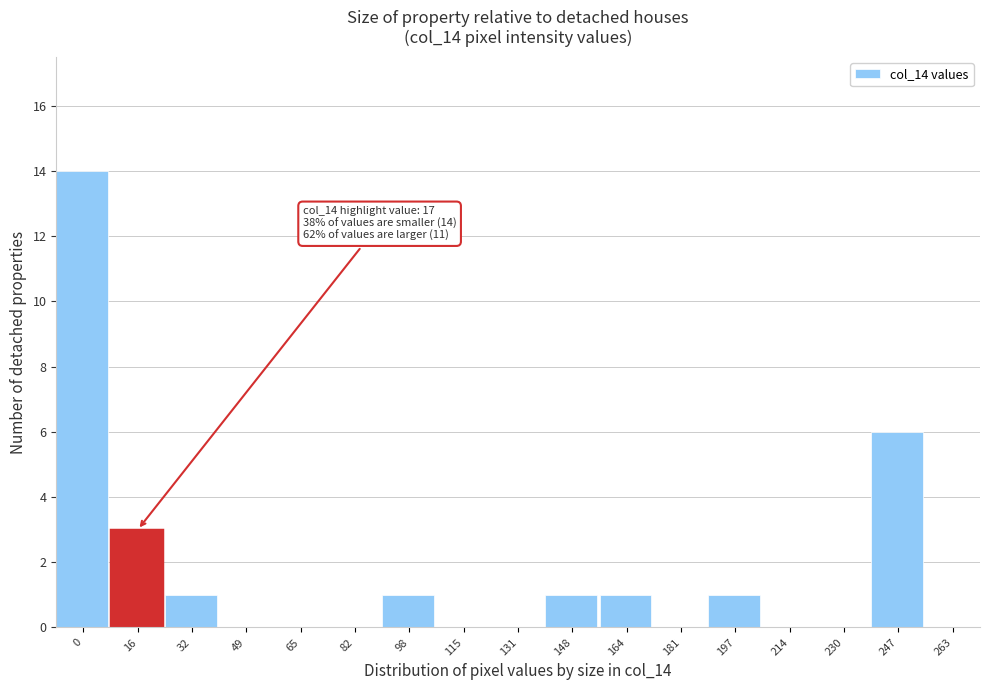

Reading left to right, list all the values displayed in this chart.

0=14	16=3	32=1	49=0	65=0	82=0	98=1	115=0	131=0	148=1	164=1	181=0	197=1	214=0	230=0	247=6	263=0